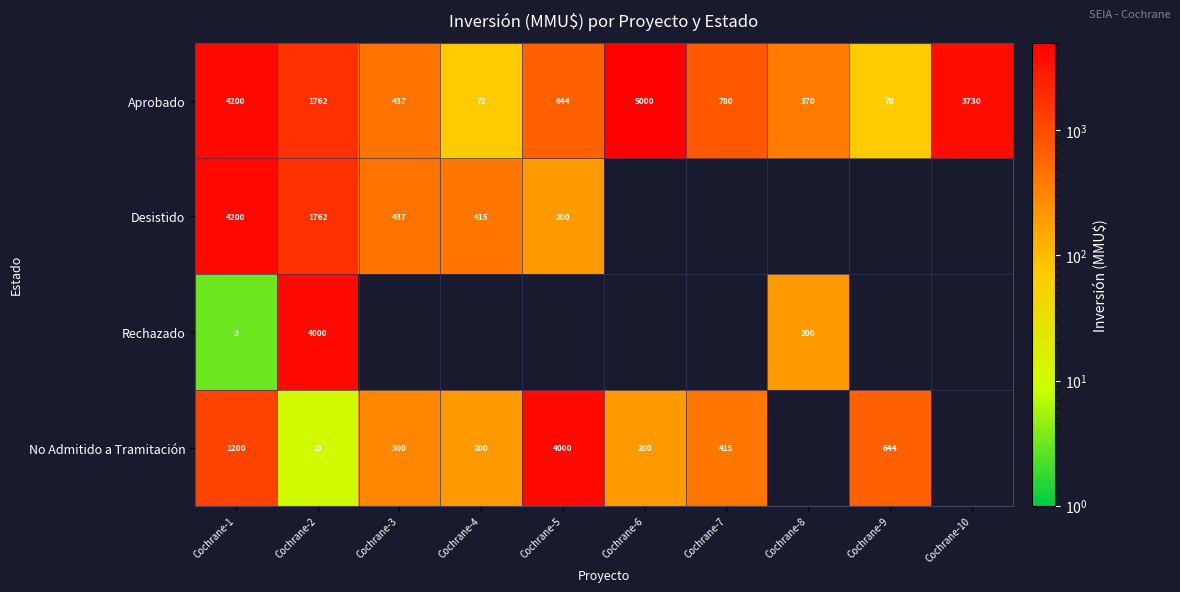

What value does the Aprobado series have at Cochrane-9?

70